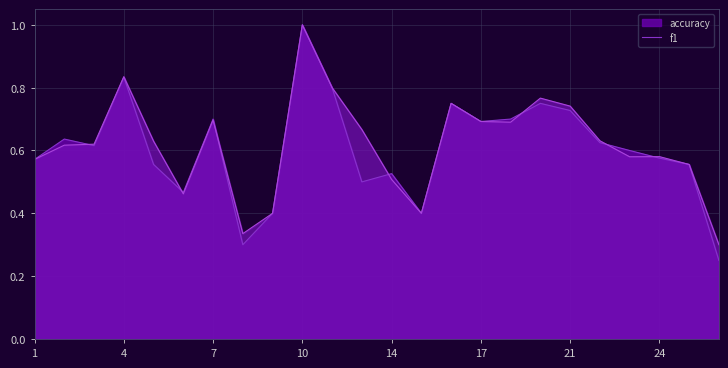

Is it true that accuracy equals 0.1 at 9?

False